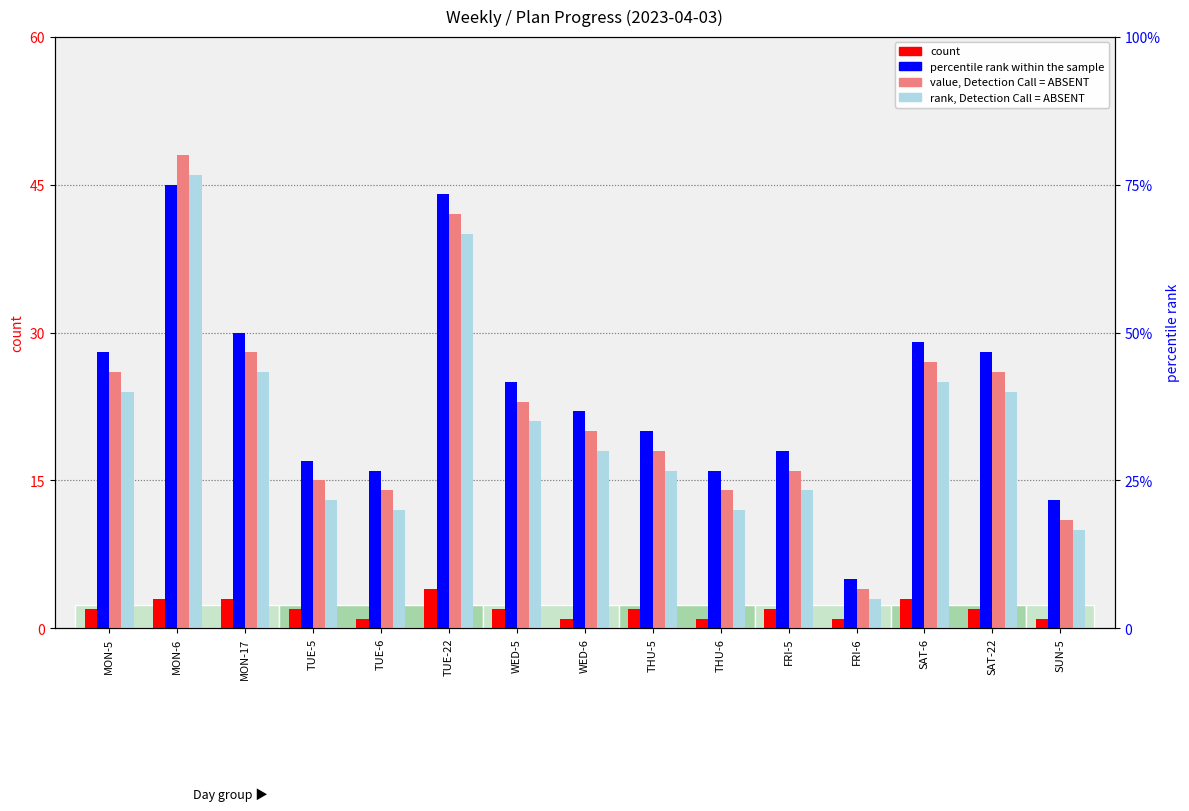

What are all the series names shown in the legend?

count, percentile rank within the sample, value, Detection Call = ABSENT, rank, Detection Call = ABSENT